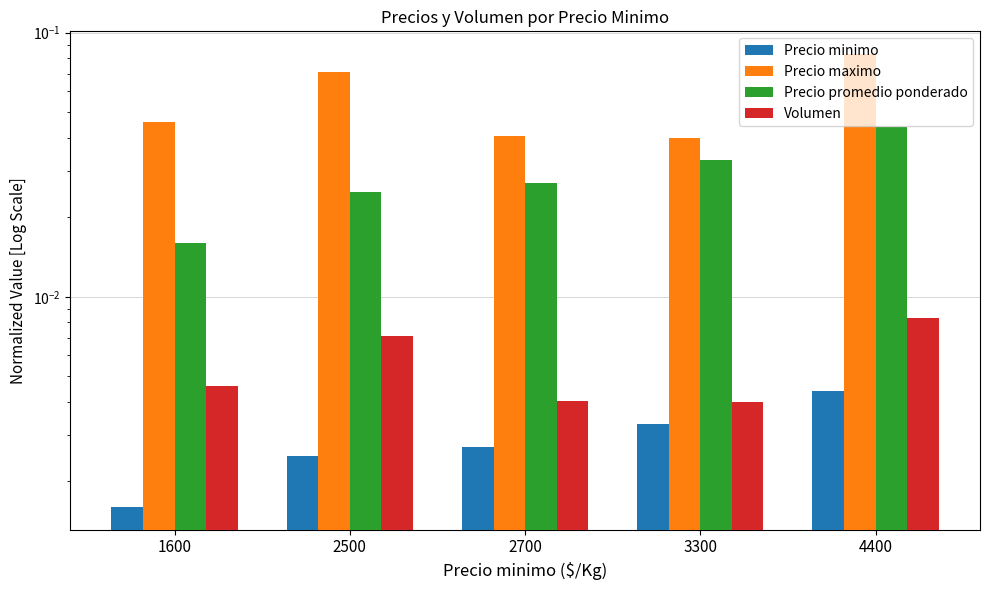

Count the number of data series in this chart.

4